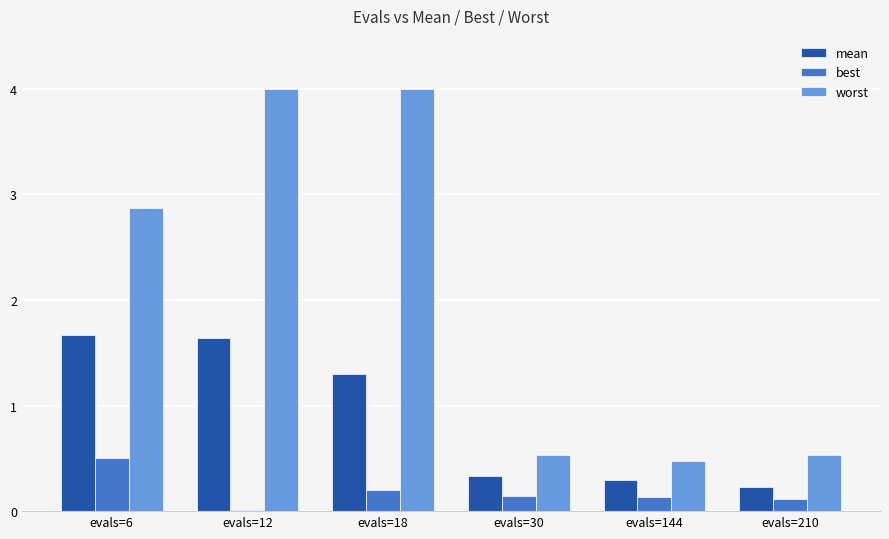

What is the average value of the worst series?

2.1